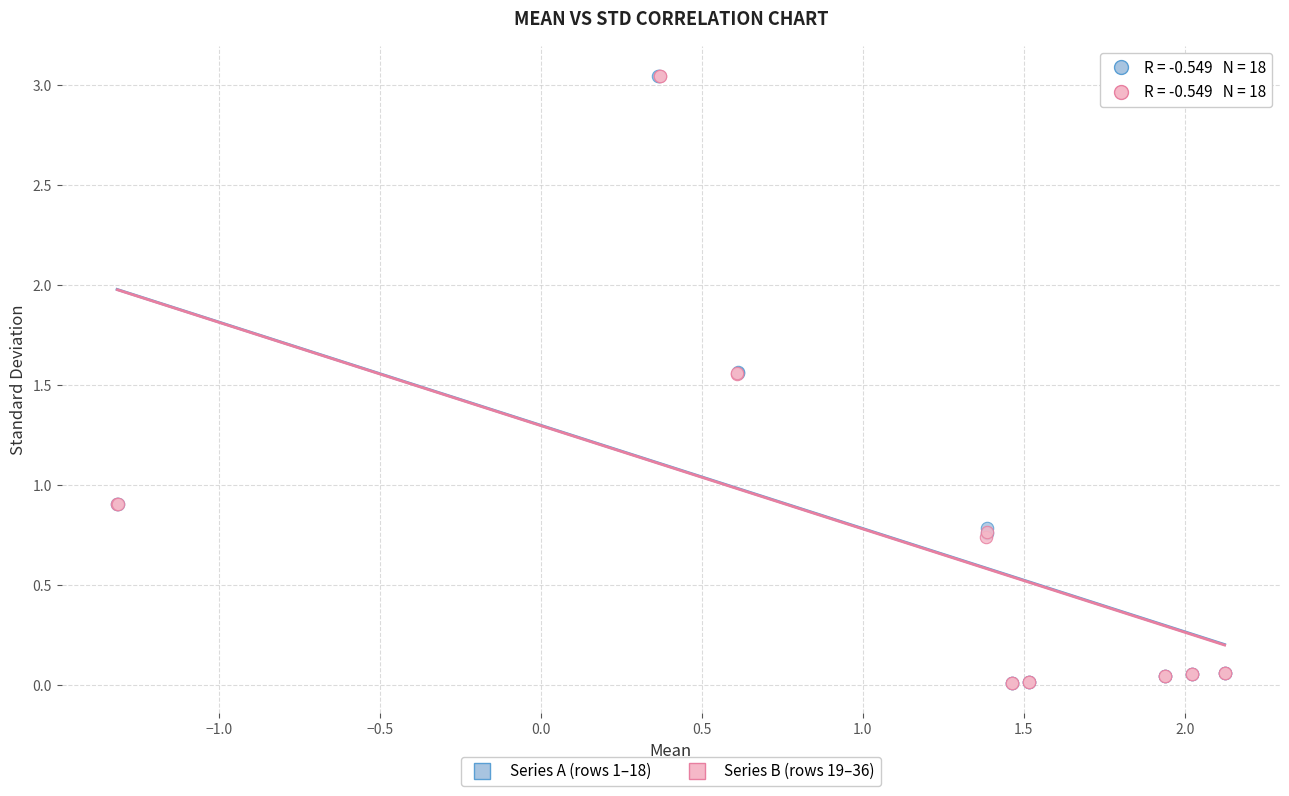

What are all the series names shown in the legend?

Series A (rows 1–18), Series B (rows 19–36)